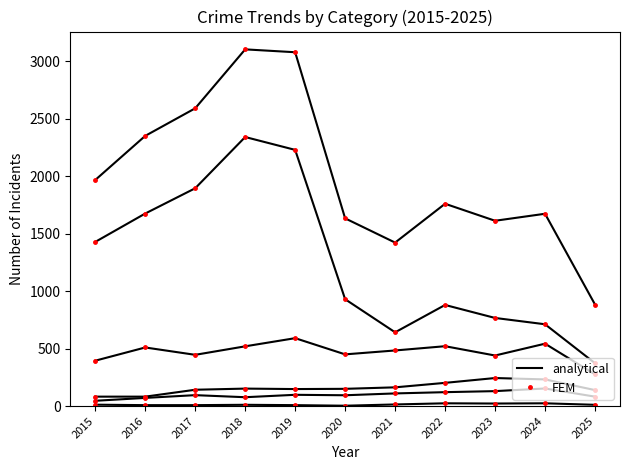

What value does the data have at 2021?

110